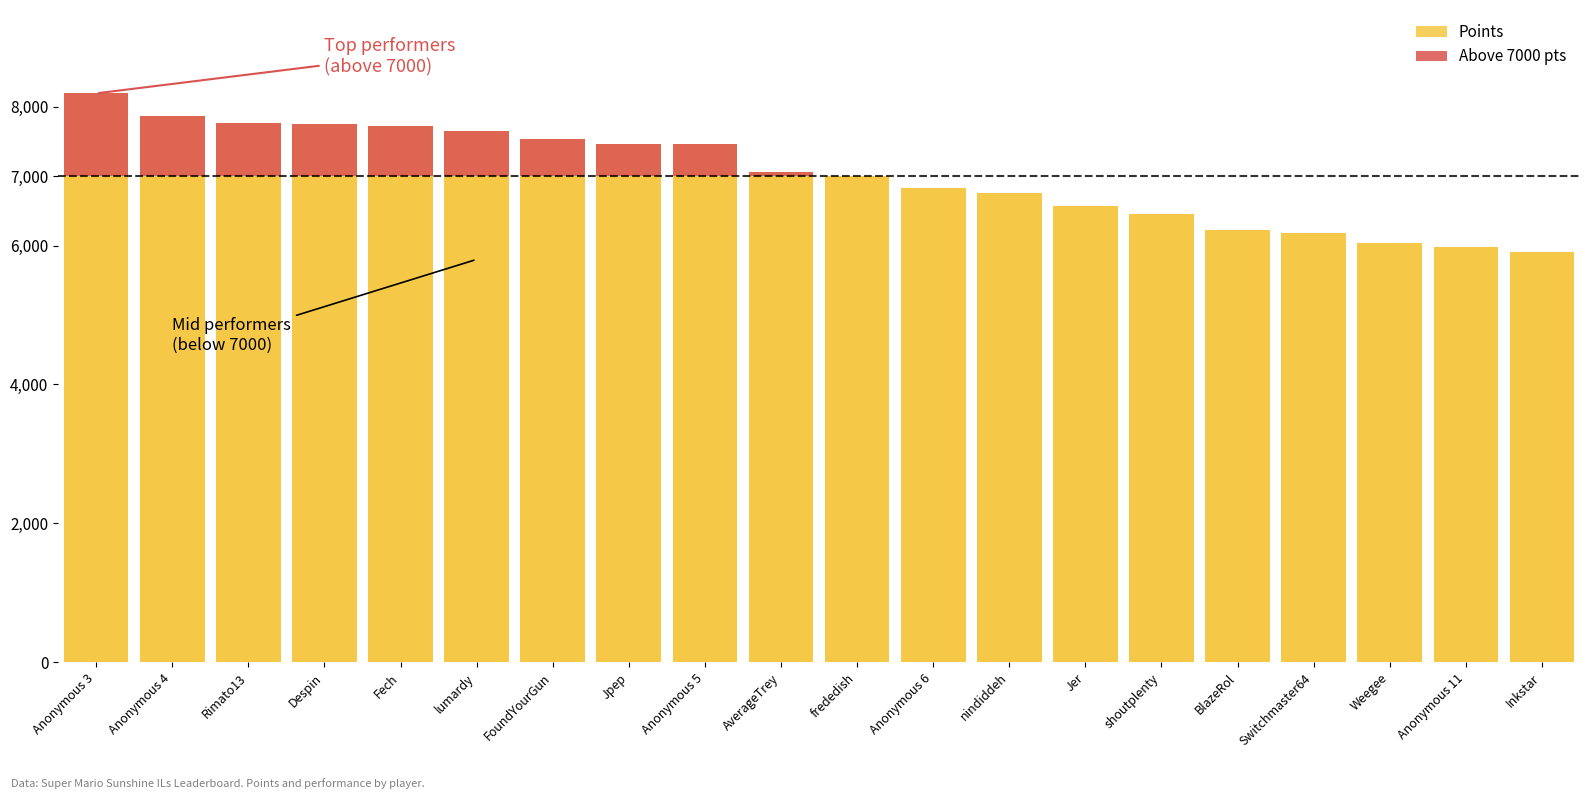

True or false: Points has a value of 8574 at Weegee.

False